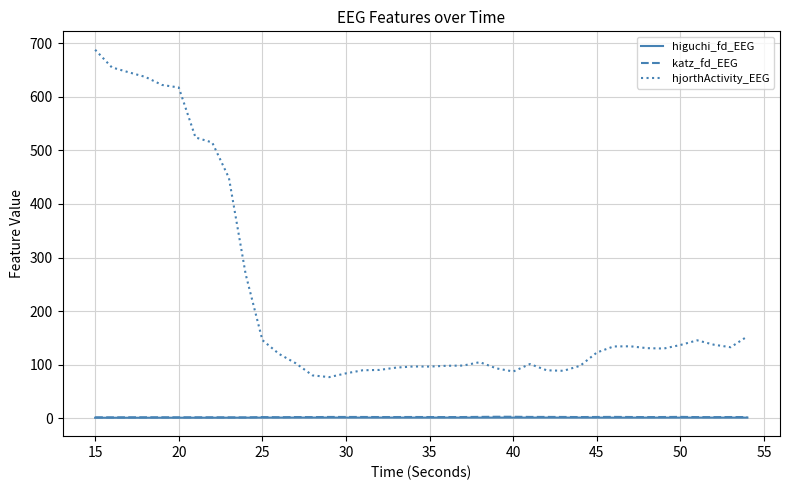

What is the difference between the maximum and second lowest values in the higuchi_fd_EEG series?

0.3